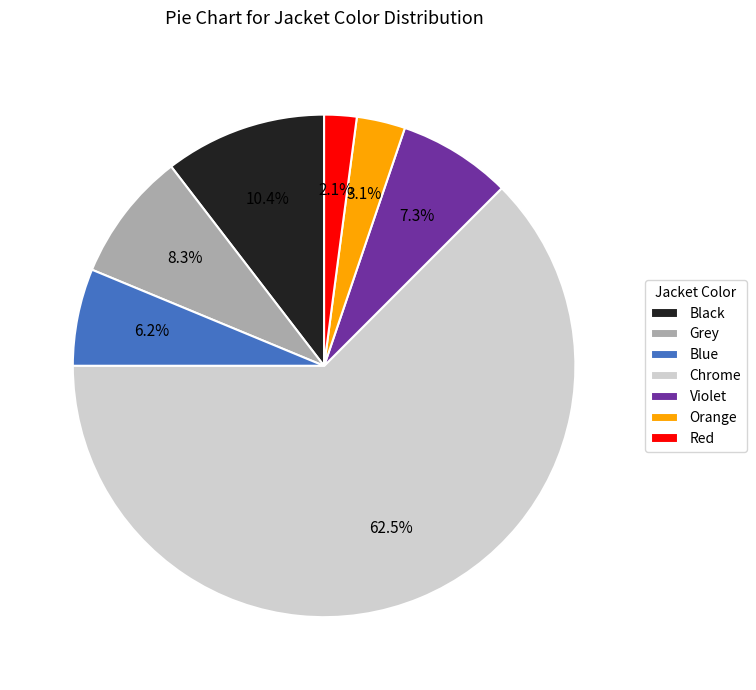

Is Chrome the majority of the pie?

Yes